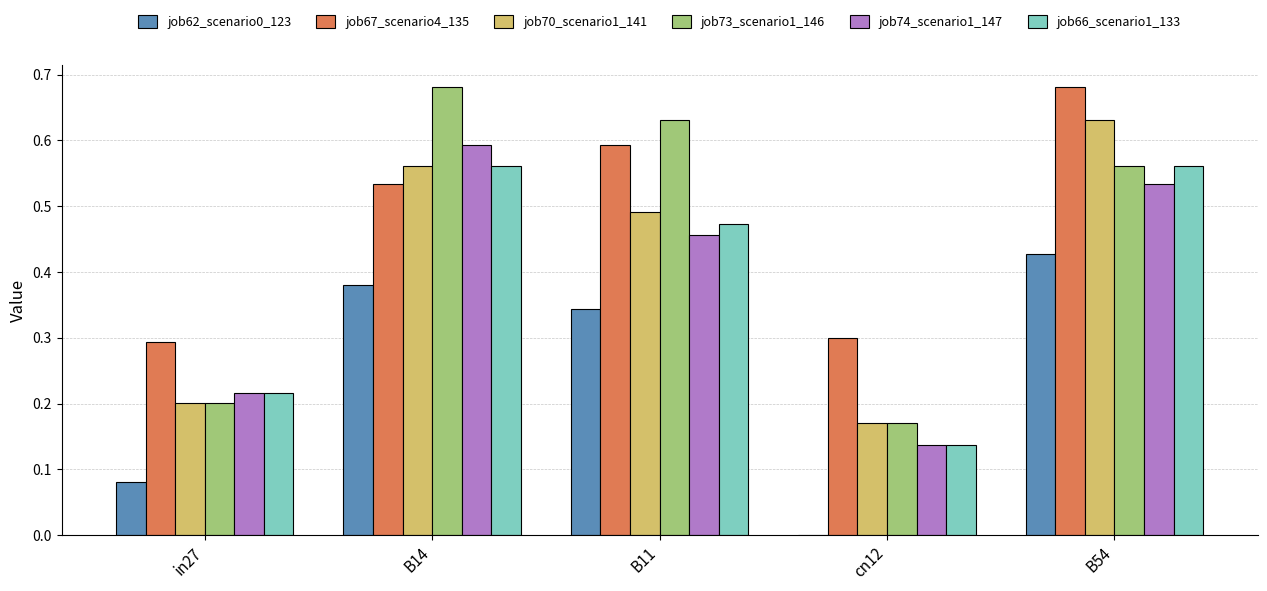

Is the value of job74_scenario1_147 at B14 greater than the value of job73_scenario1_146 at B54?

Yes